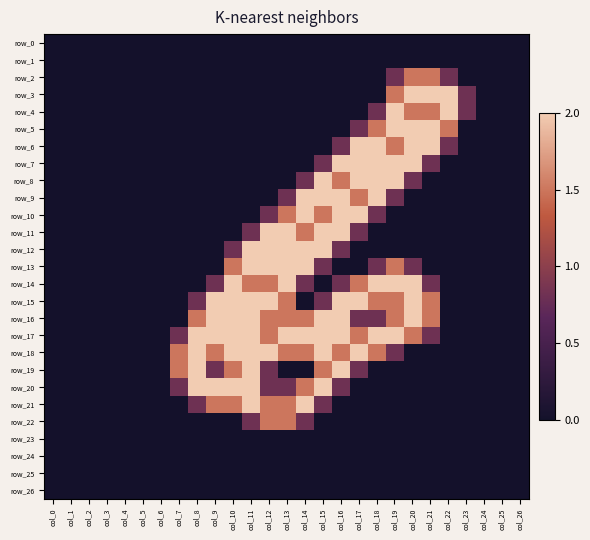

List the labels in order of row_16 value, smallest first.

col_0, col_1, col_2, col_3, col_4, col_5, col_6, col_7, col_22, col_23, col_24, col_25, col_26, col_17, col_18, col_8, col_12, col_13, col_14, col_19, col_21, col_9, col_10, col_11, col_15, col_16, col_20